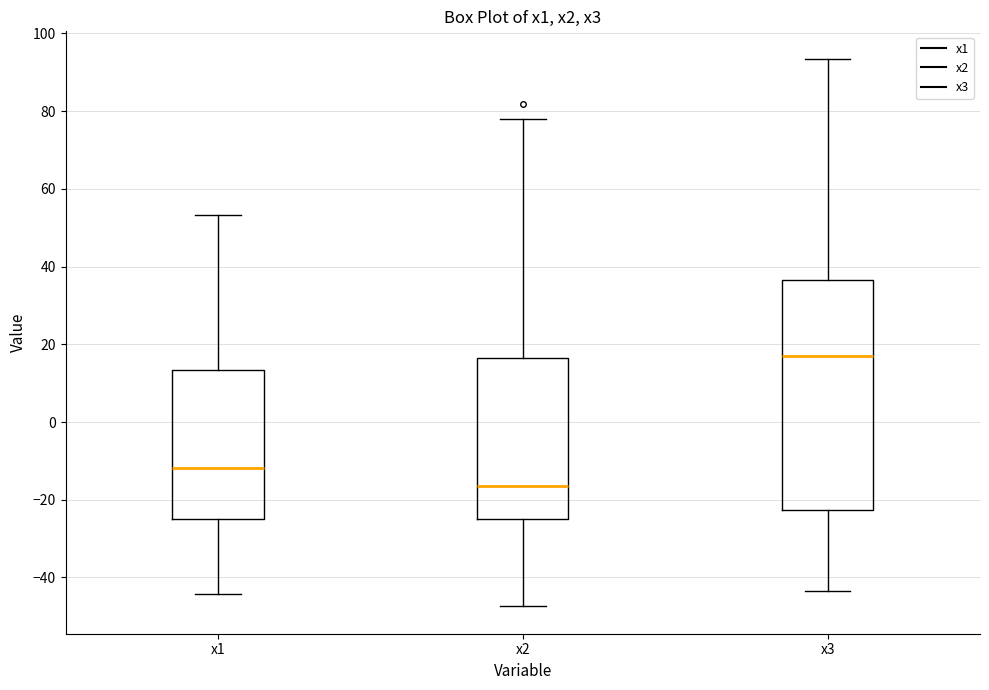

Where does the lower whisker of the box for x3 end on the y-axis? The values are not printed on the chart, so give them approximately, as read against the axis.

-44